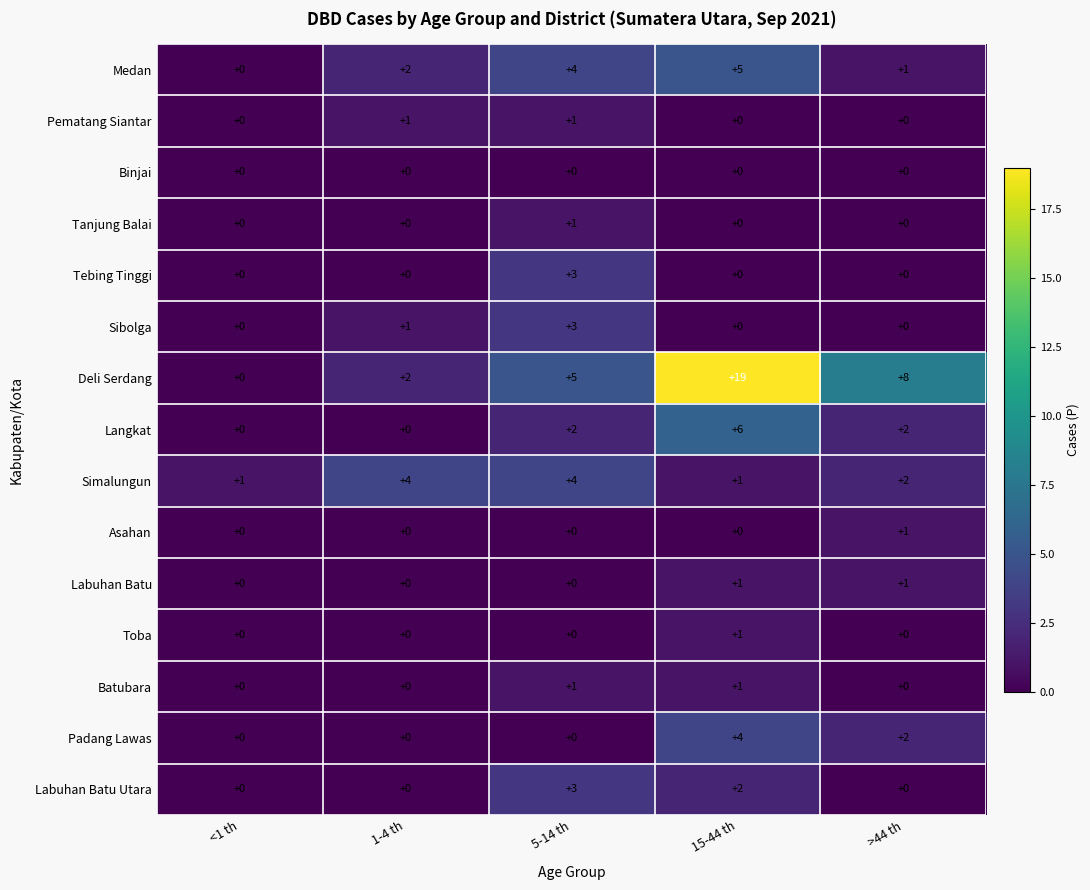

List the labels in order of Deli Serdang value, smallest first.

<1 th, 1-4 th, 5-14 th, >44 th, 15-44 th